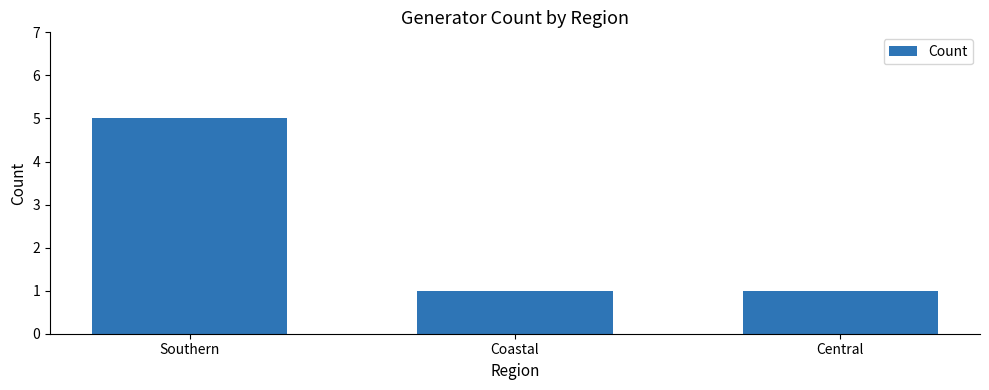

How many categories are shown in the chart?

3